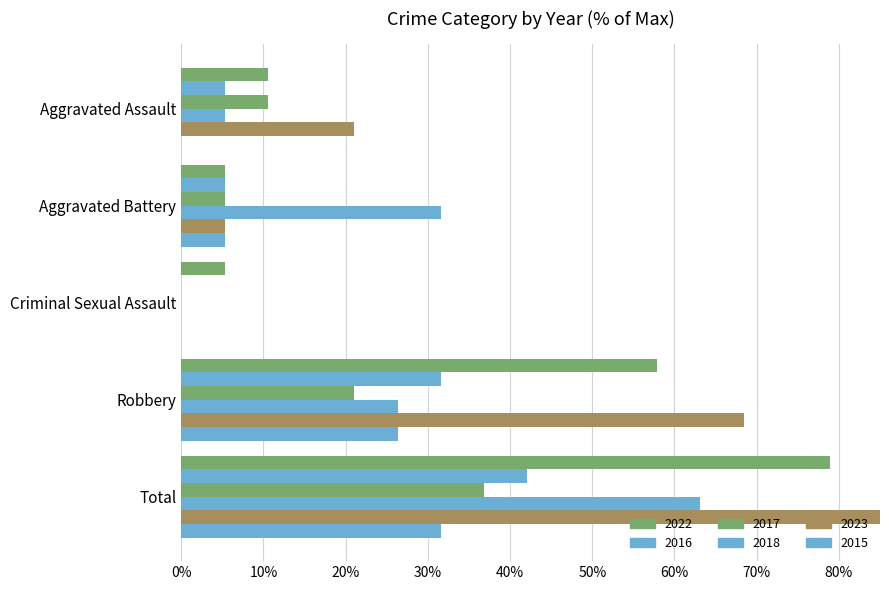

At Total, list the series in order from largest to smallest.

2023, 2022, 2018, 2016, 2017, 2015